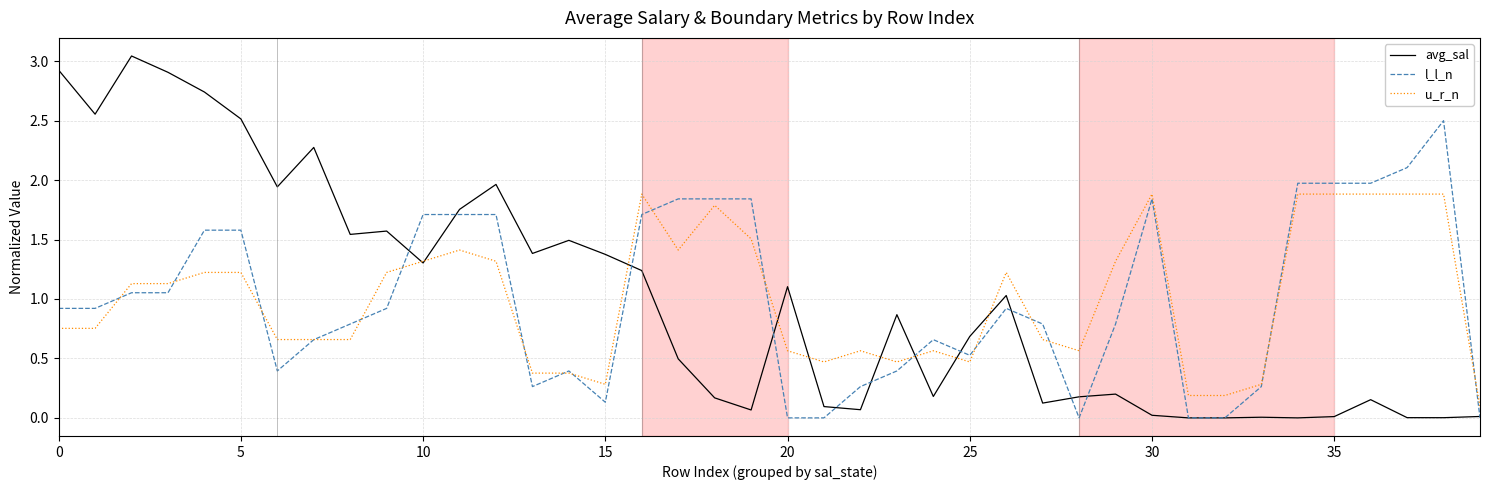

Which series has the largest range (max minus min)?

avg_sal